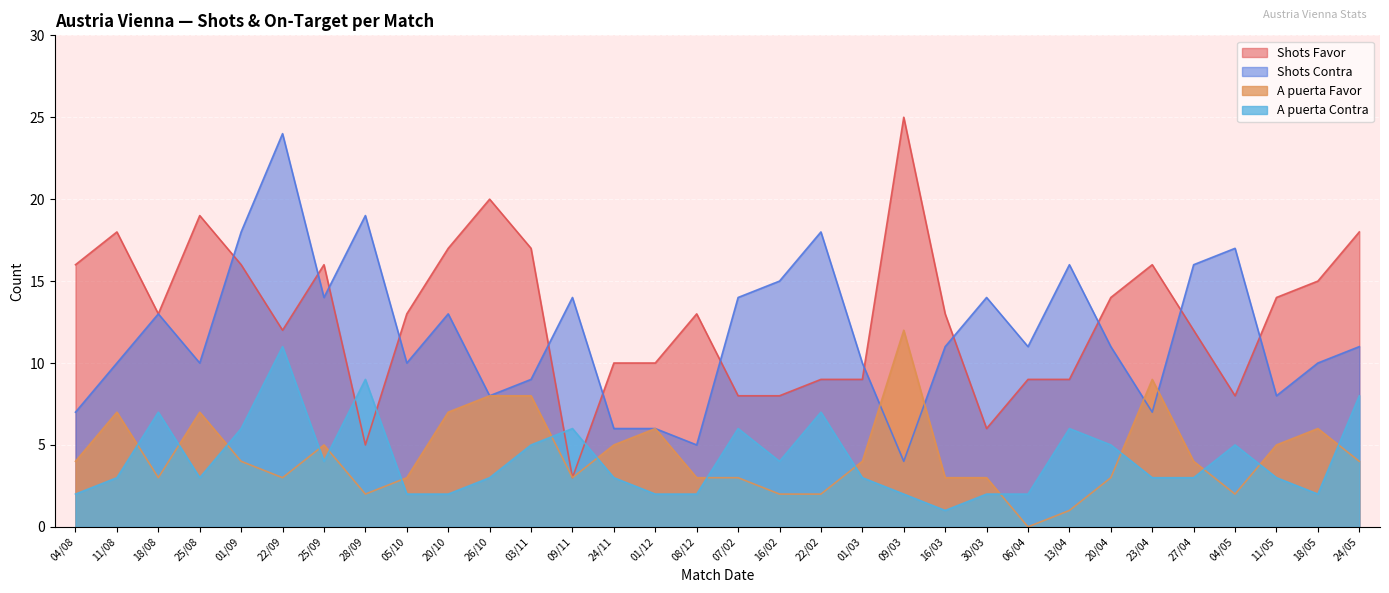

In Shots Contra, how many points are higher than both neighbors (excluding endpoints)?

9